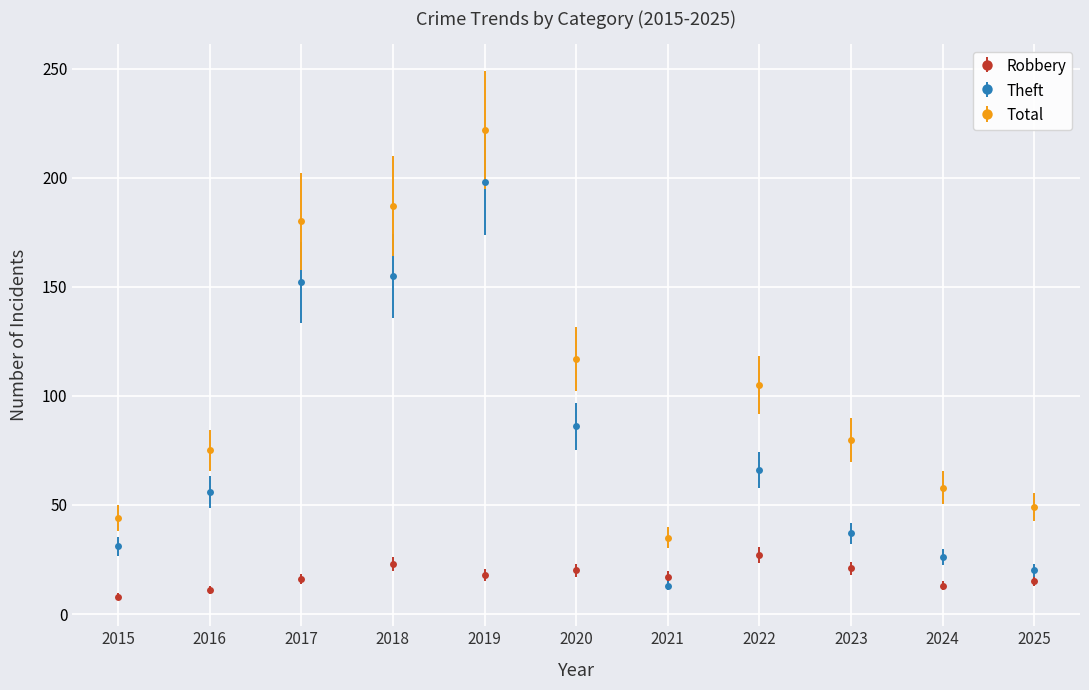

Where is the first local maximum for Total?

2019